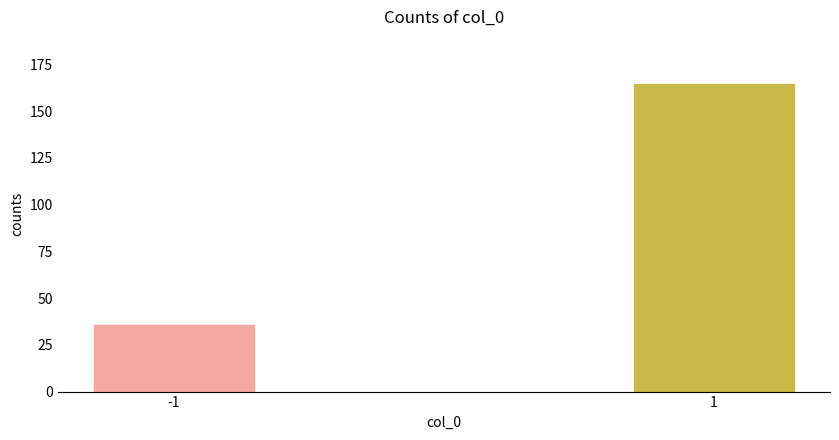

Reading right to left, extract all data points from this chart.

165	36